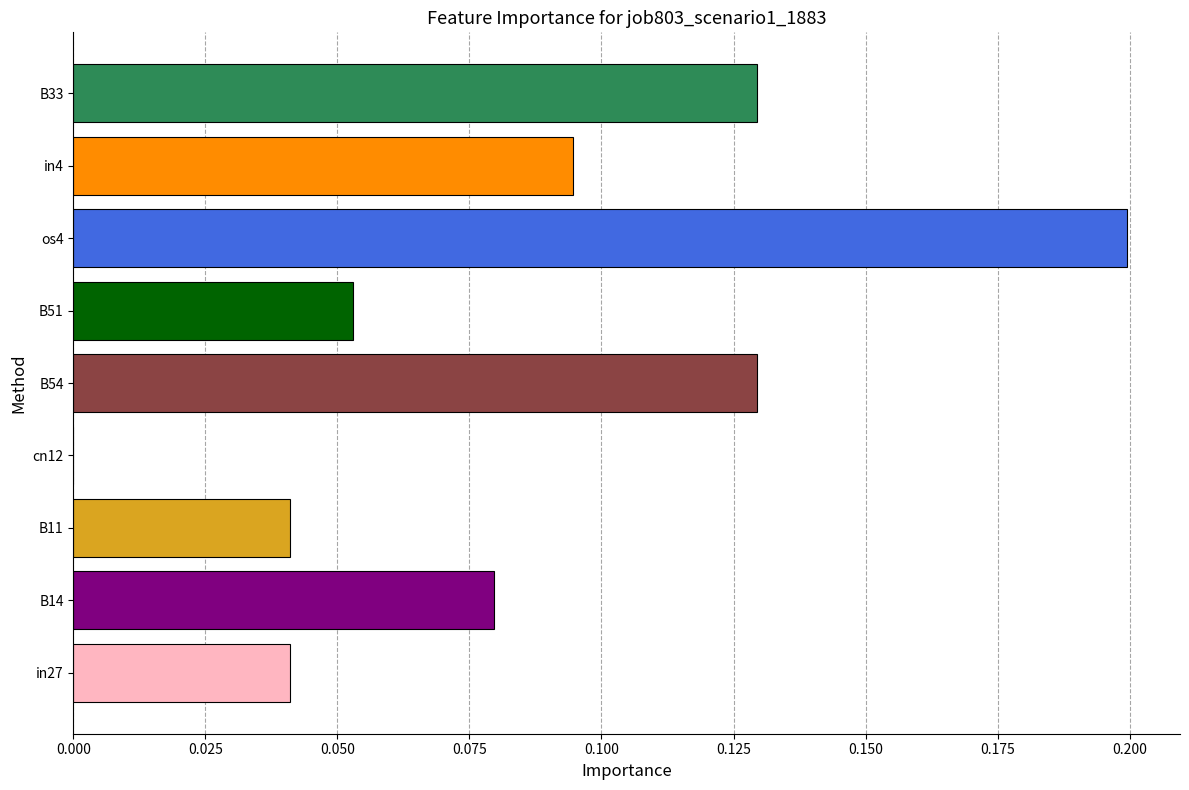

Which has a higher value, B33 or B14?

B33